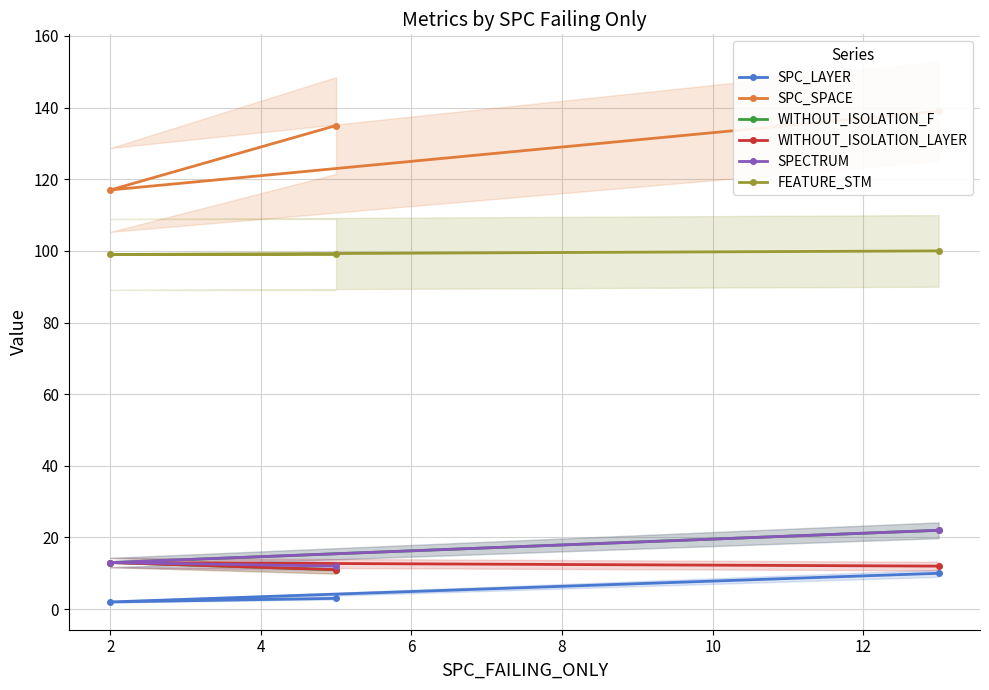

What is the lowest value of the FEATURE_STM series?

99